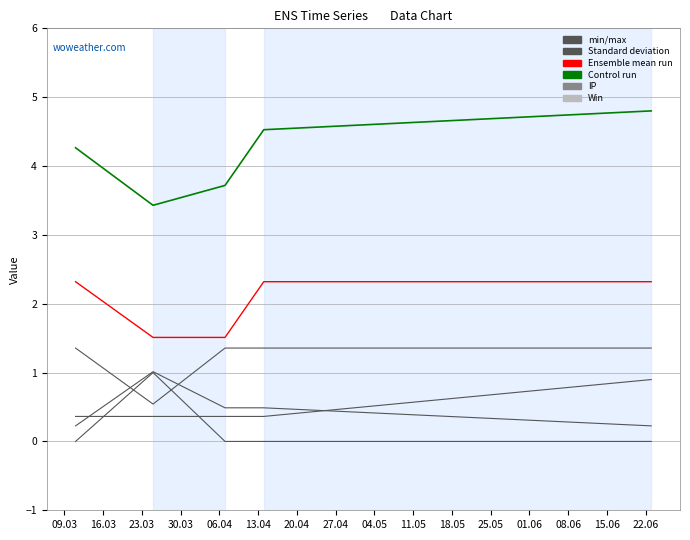

How many lines are shown in the chart?

6